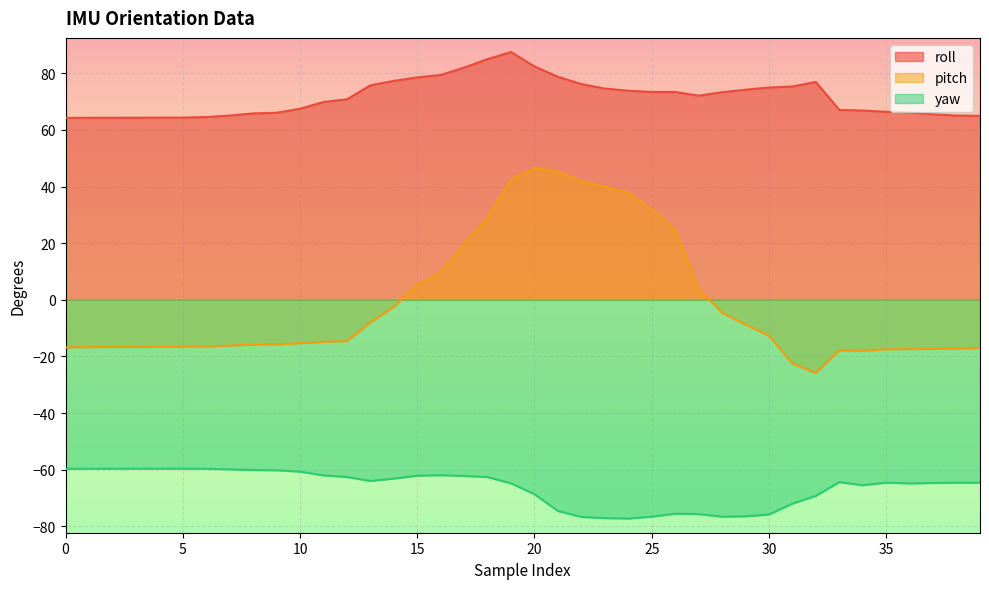

Which series changed the most between 24 and 35?

pitch